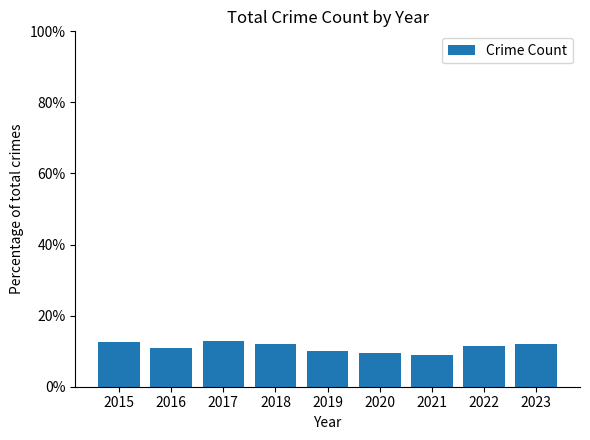

What is the value of the 9th bar from the left?

12.2